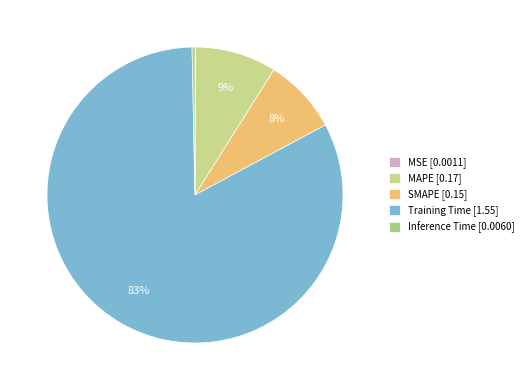

Is it true that Training Time is 93% of the pie?

False